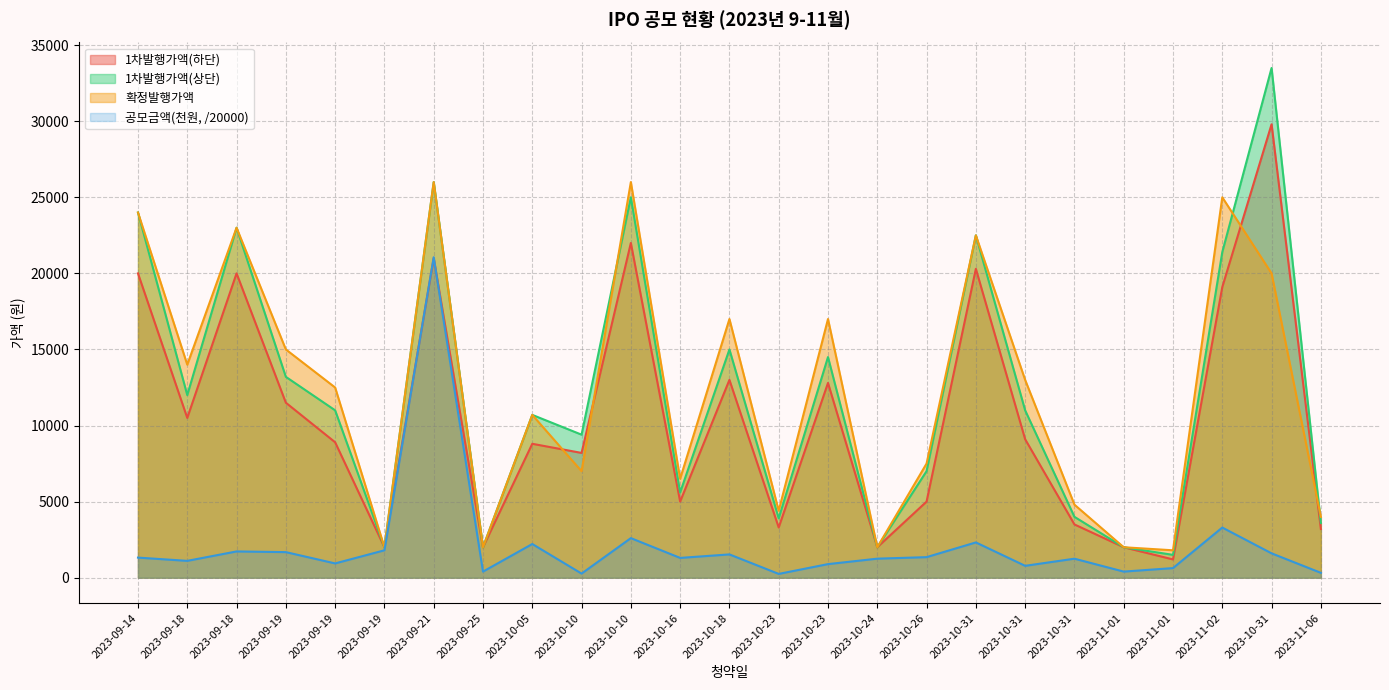

What is the greatest value displayed?

33500.0